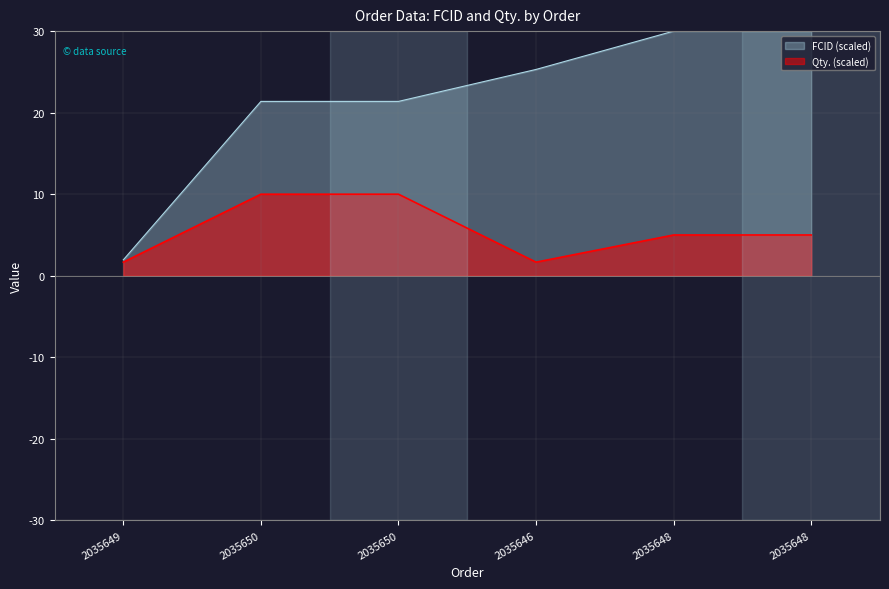

Where is Qty. nearest to the value 5?

2035648